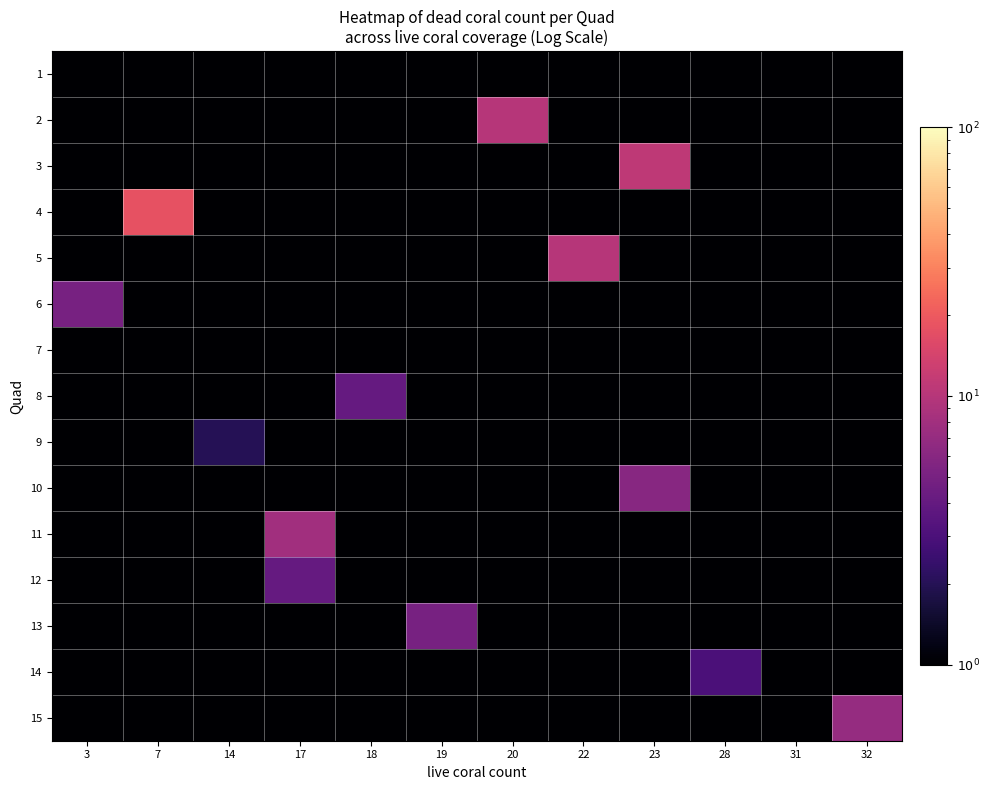

How many series are shown in this chart?

15